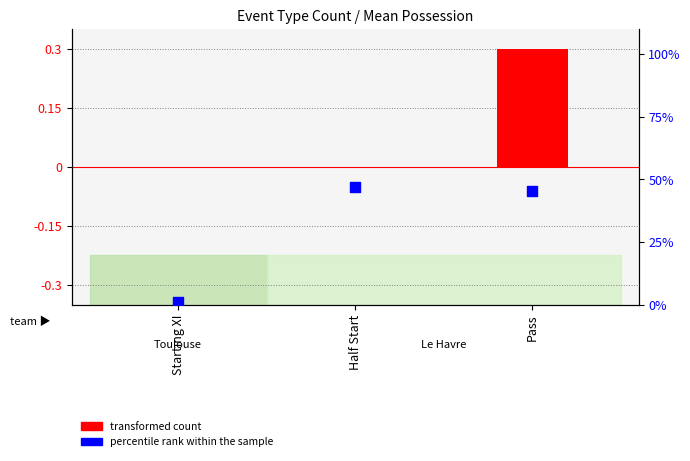

What is the total value across all series at Half Start?

47.0